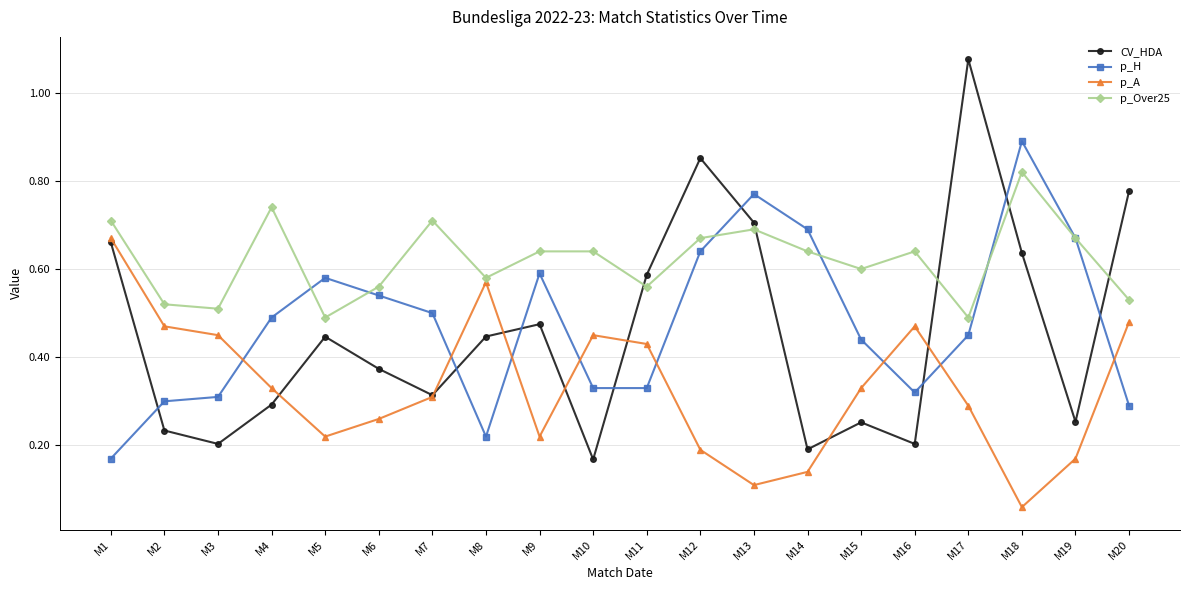

What are all the series names shown in the legend?

CV_HDA, p_H, p_A, p_Over25